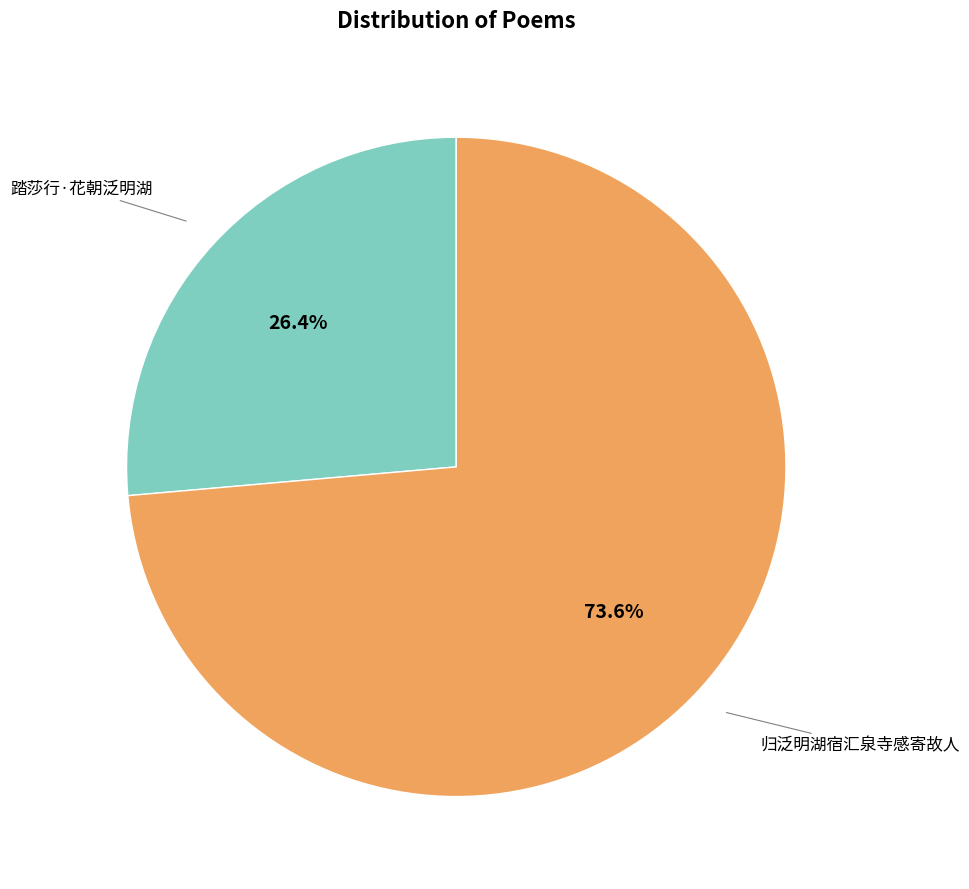

To the nearest percent, what portion does 归泛明湖宿汇泉寺感寄故人 represent?

74%